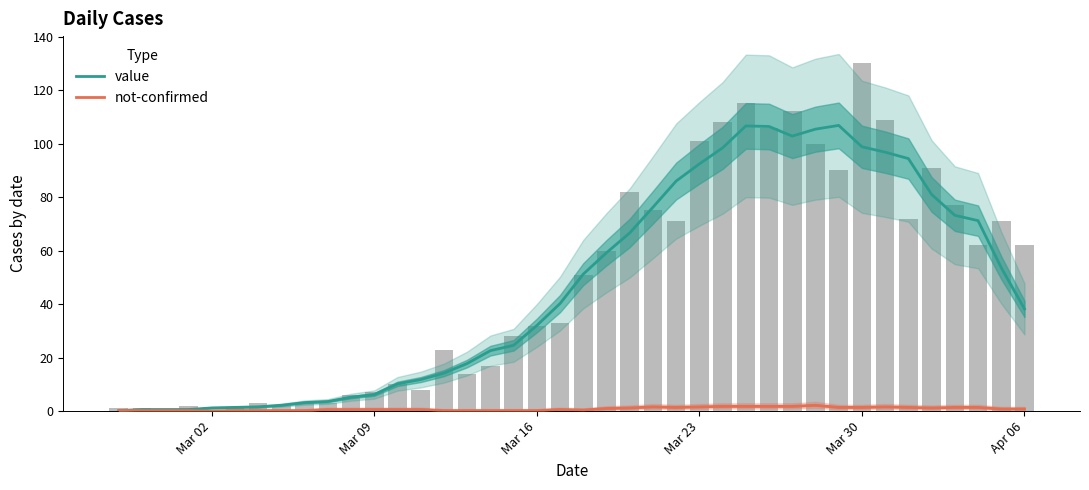

The value of not-confirmed at Mar 09 is 0.4. True or false?

False